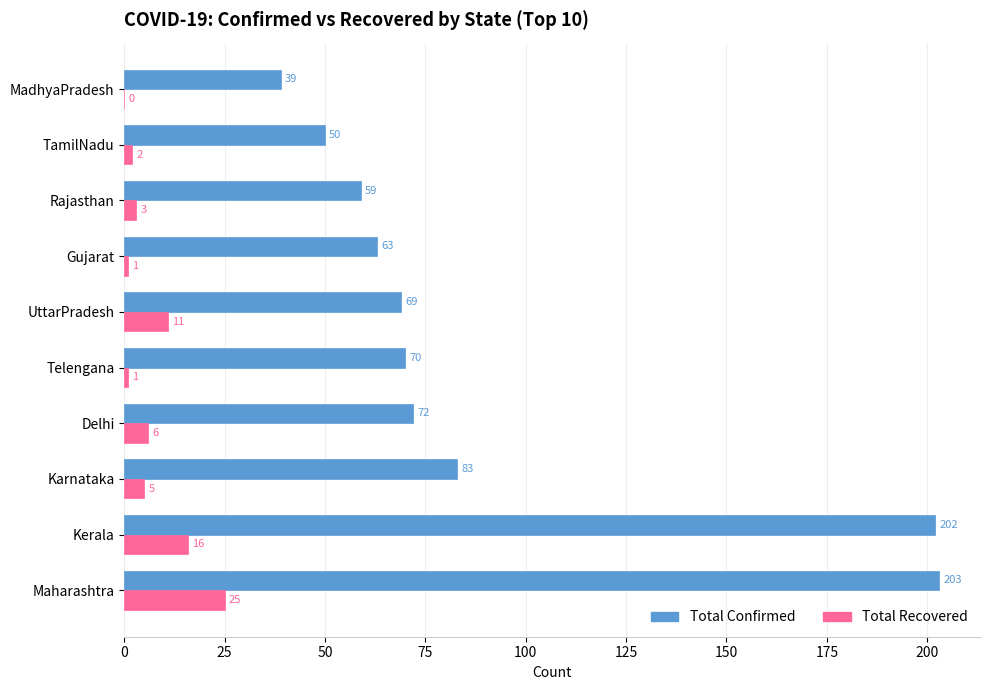

Which label corresponds to the largest value in the chart?

Maharashtra